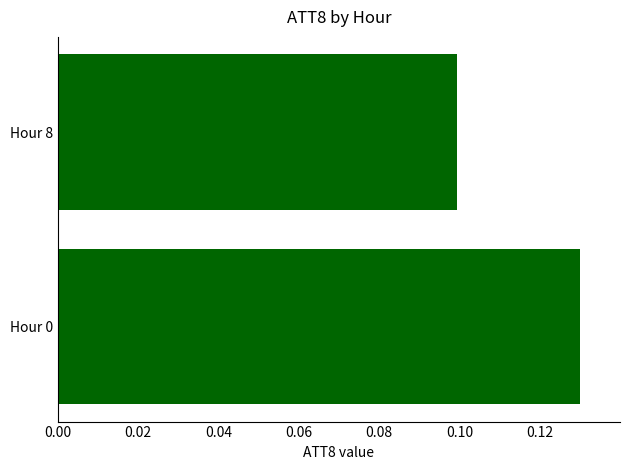

Where is the data nearest to the value 0?

Hour 8